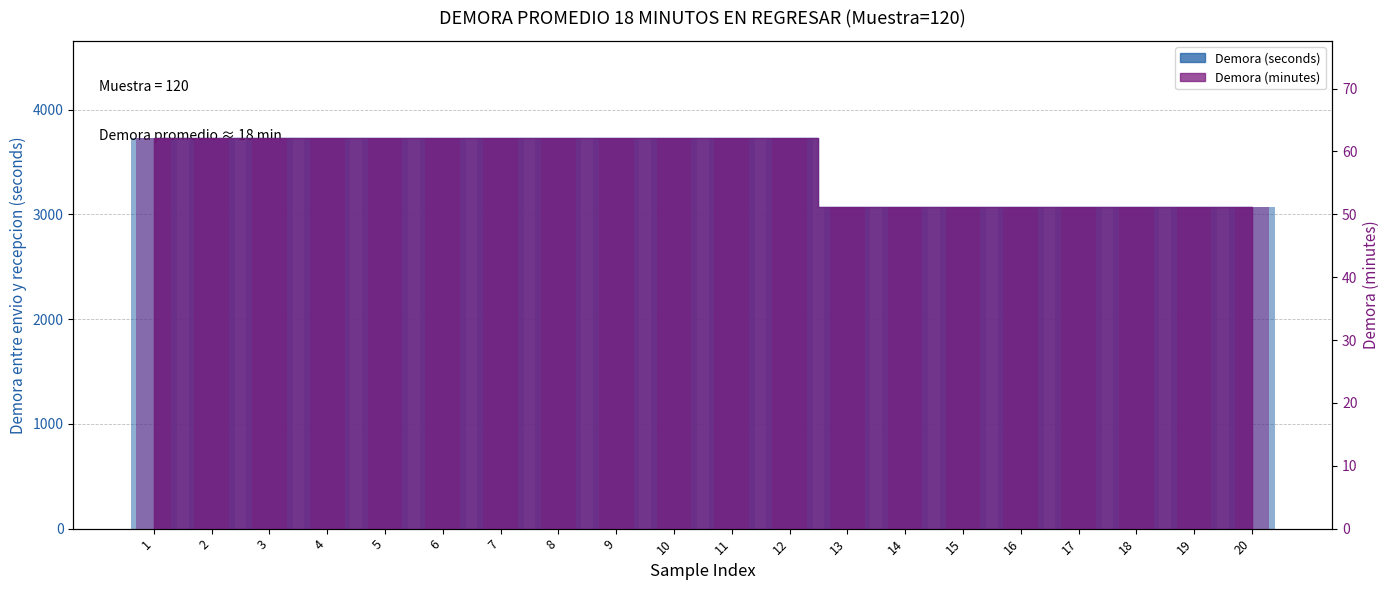

Reading left to right, what are all the values shown in this chart?

Demora (seconds): 1=3724.0	2=3724.0	3=3724.0	4=3724.0	5=3724.0	6=3724.0	7=3724.0	8=3724.0	9=3724.0	10=3724.0	11=3724.0	12=3724.0	13=3069.0	14=3069.0	15=3069.0	16=3069.0	17=3069.0	18=3069.0	19=3069.0	20=3069.0
Demora (minutes): 1=62.1	2=62.1	3=62.1	4=62.1	5=62.1	6=62.1	7=62.1	8=62.1	9=62.1	10=62.1	11=62.1	12=62.1	13=51.1	14=51.1	15=51.1	16=51.1	17=51.1	18=51.1	19=51.1	20=51.1